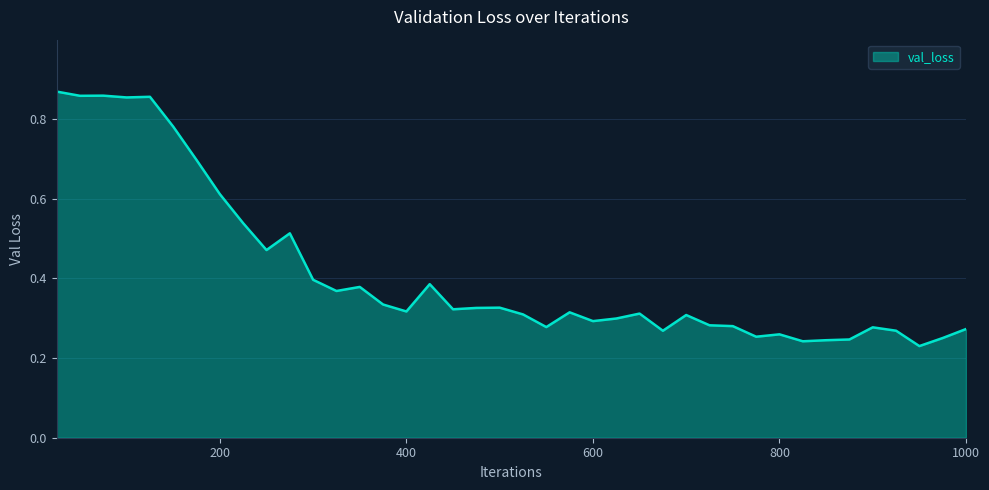

How many values are between 0 and 1?

40